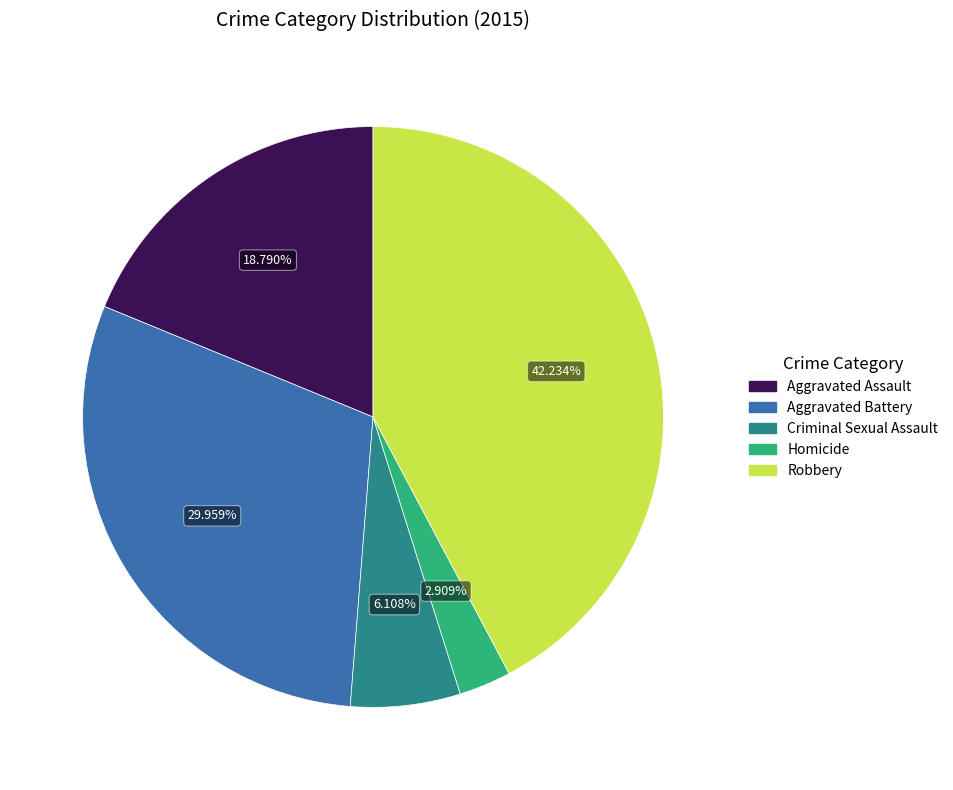

The Aggravated Battery slice represents 30% of the pie. True or false?

True